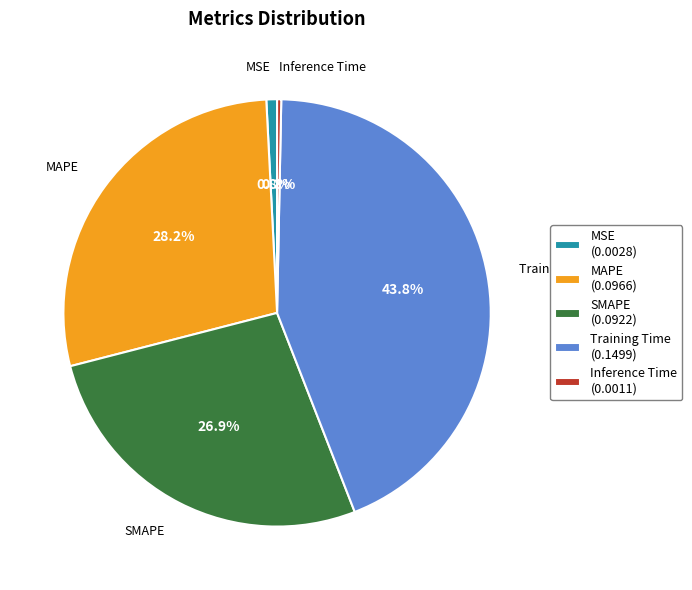

Is it true that Inference Time is 0% of the pie?

True